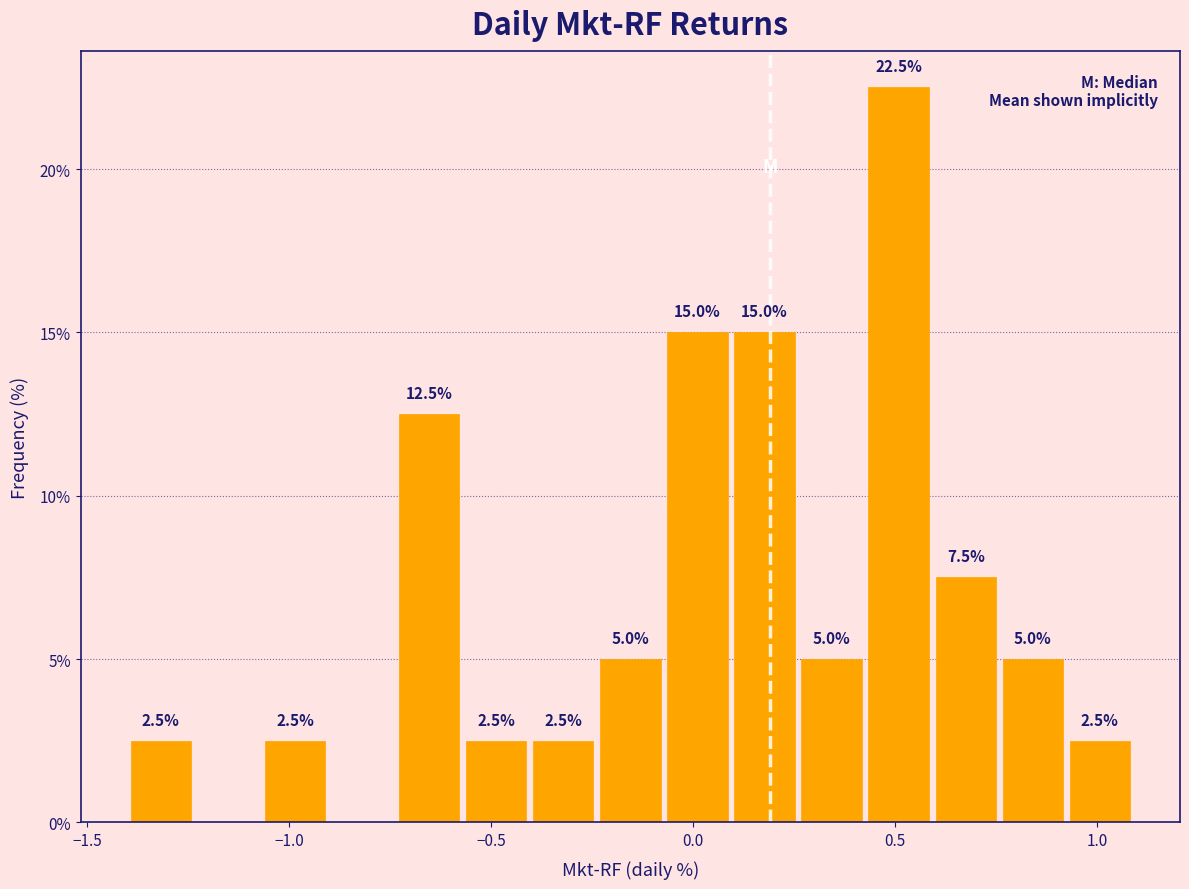

Around what value on the x-axis is the tallest bar? Give the approximate position of its centre, as read against the axis.

0.50